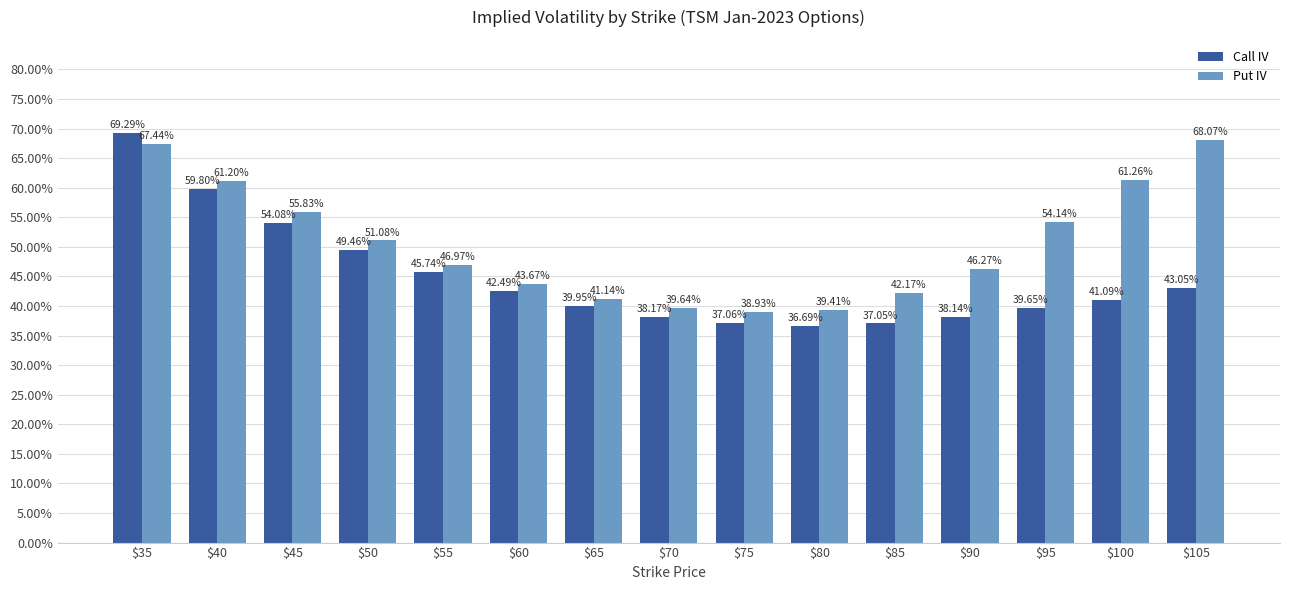

List the labels in order of Call IV value, smallest first.

$80, $85, $75, $90, $70, $95, $65, $100, $60, $105, $55, $50, $45, $40, $35